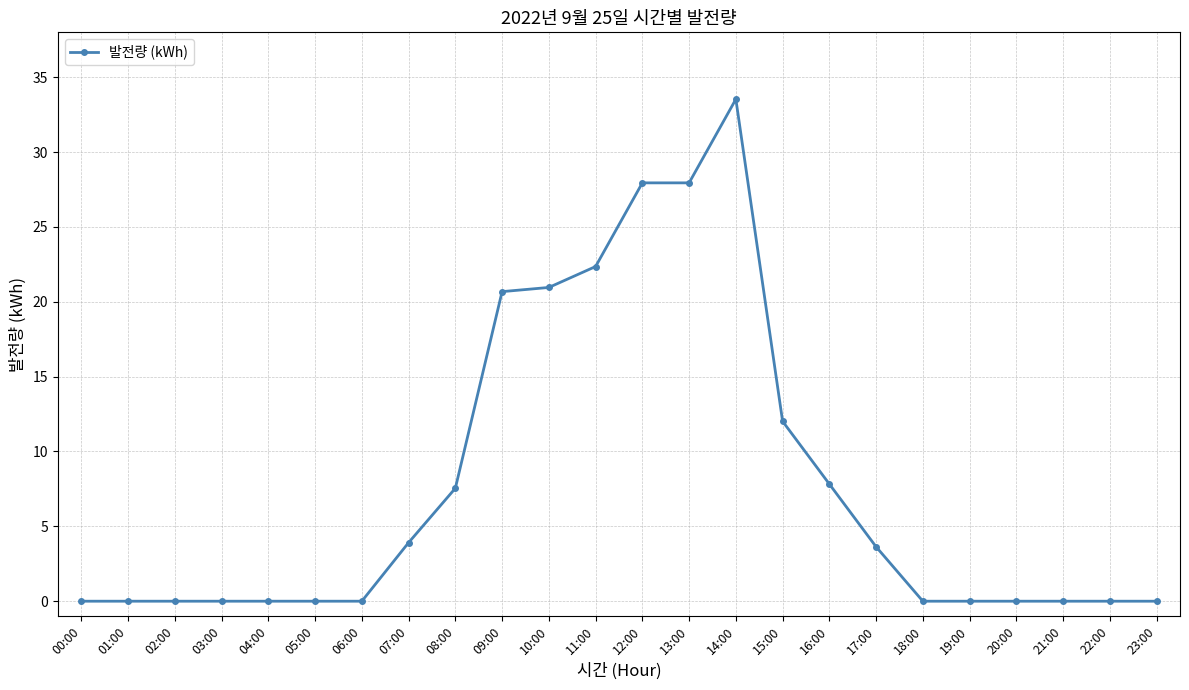

True or false: there are more than 0 points higher than both neighbors.

True